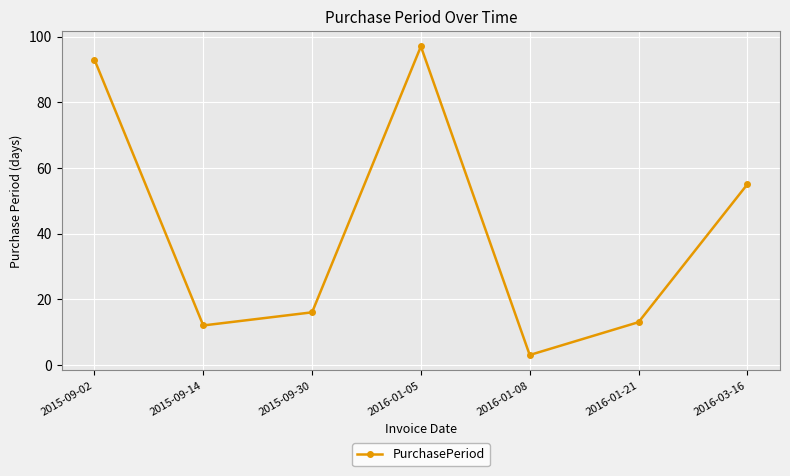

What is the difference between the second highest and minimum values?

90